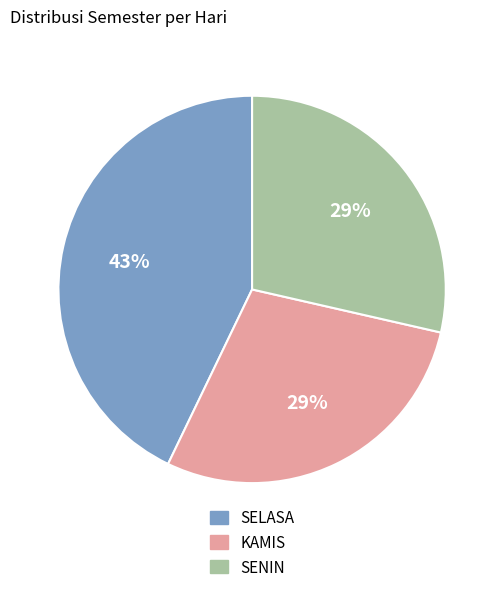

Is KAMIS the majority of the pie?

No